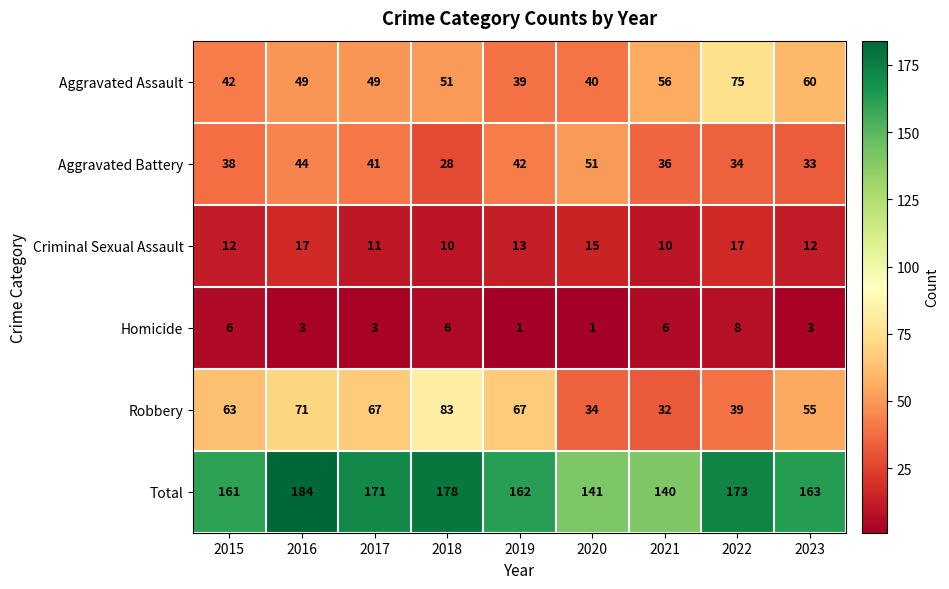

At how many categories does at least one series exceed 158?

7